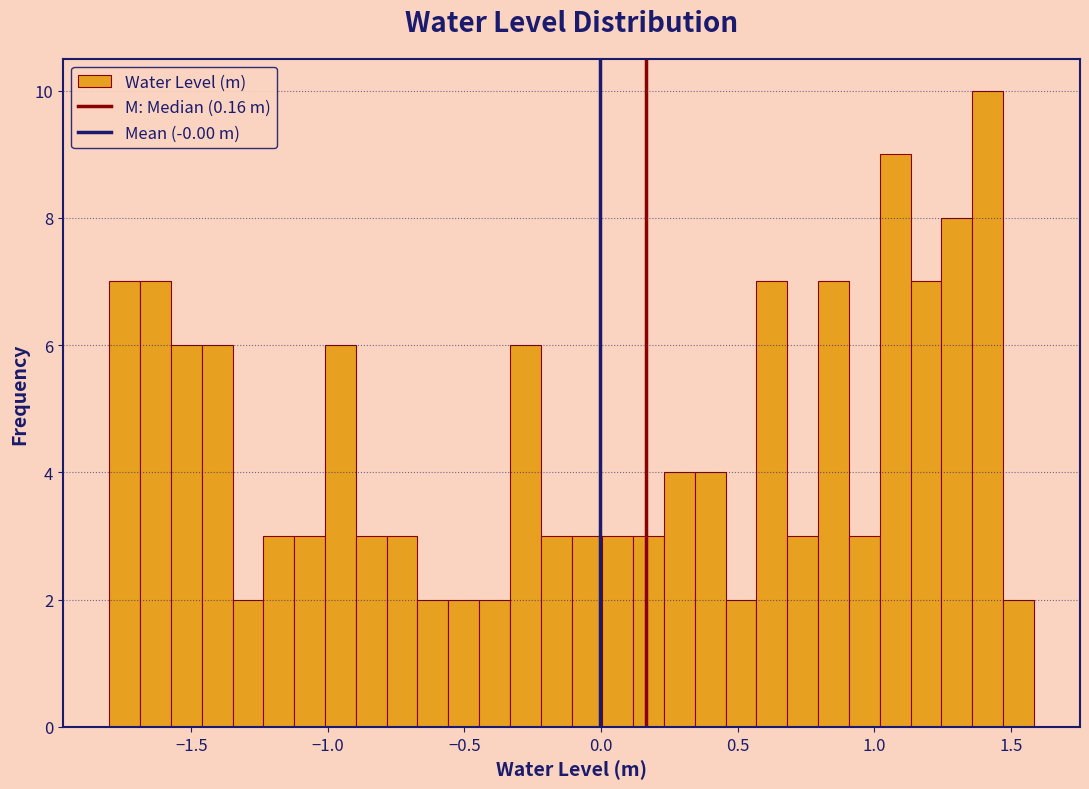

Read against the x-axis, roughly where is the centre of the tallest bar?

1.40